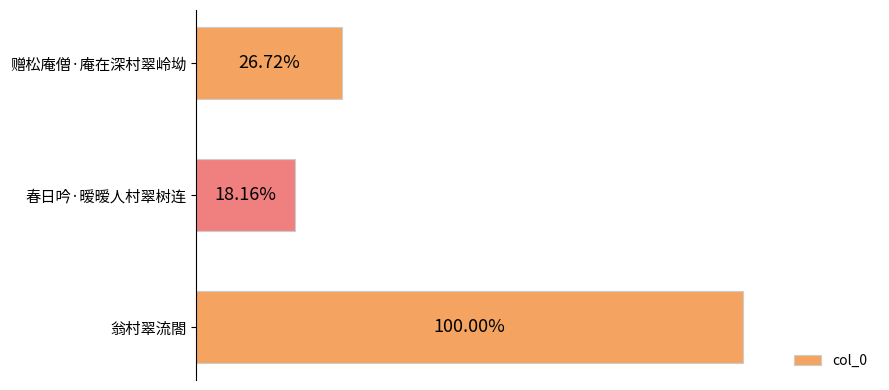

Does the chart contain any negative values?

No